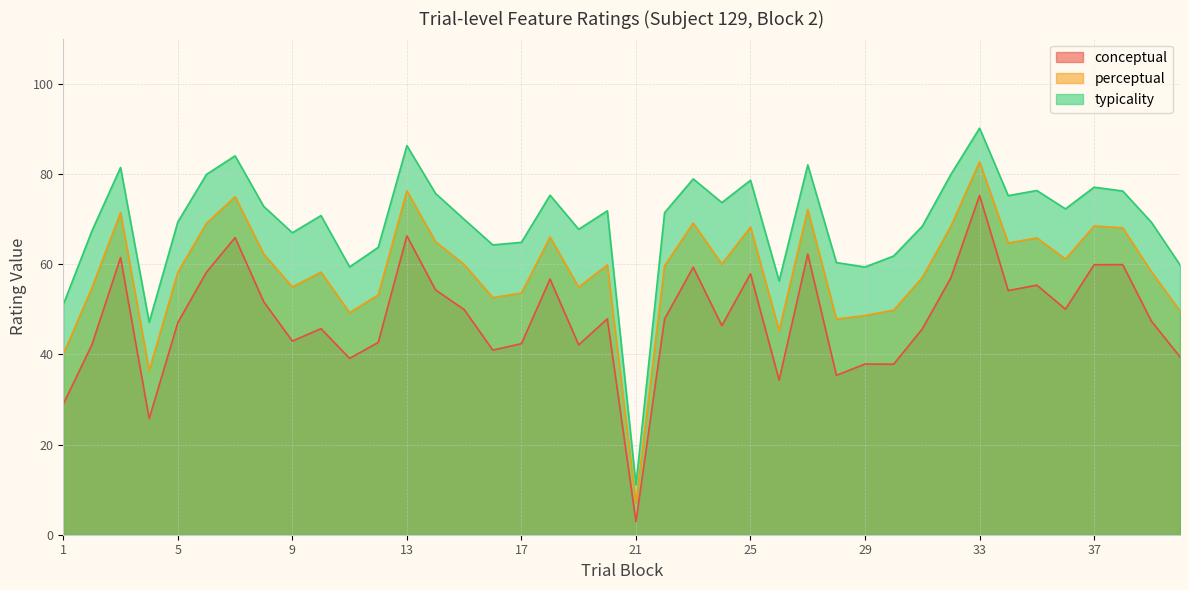

What is the difference between the maximum and minimum values in the typicality series?

79.1